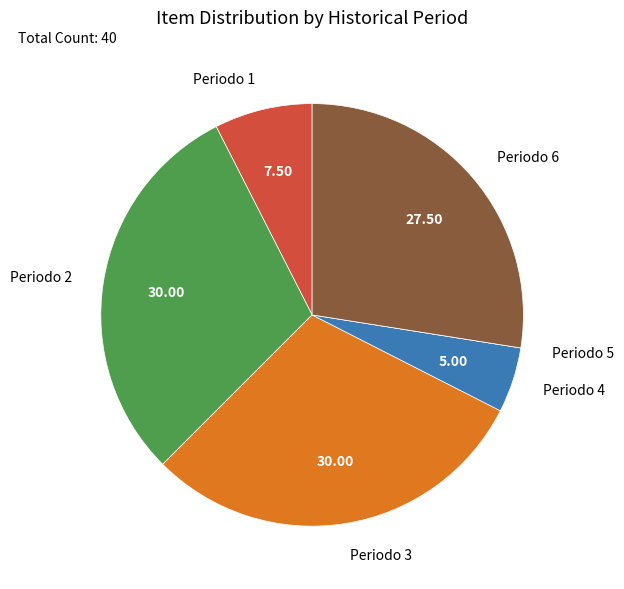

Combined, do Periodo 6 and Periodo 4 account for over 50%?

No